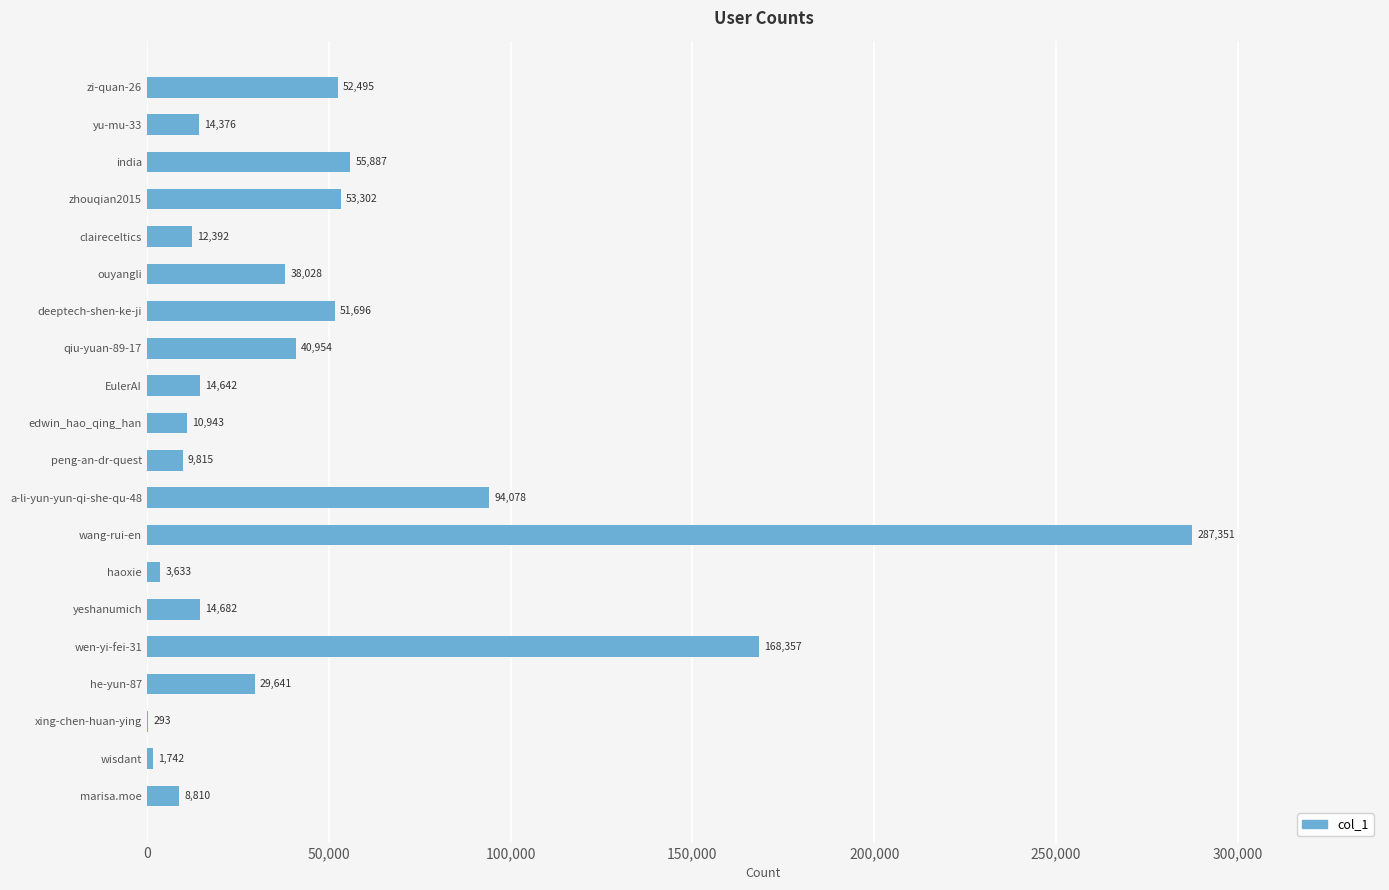

Between wisdant and ouyangli, which is larger?

ouyangli